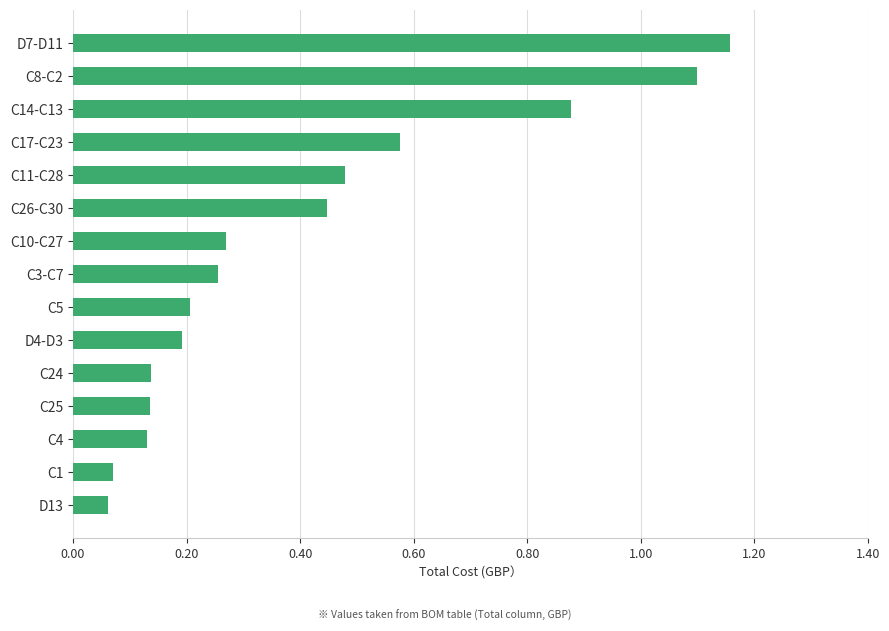

What is the difference between the second highest and second lowest values?

1.0